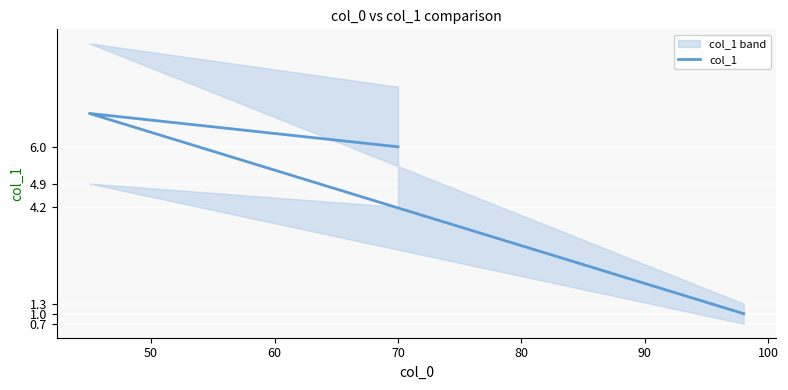

How many data points are less than 6?

1